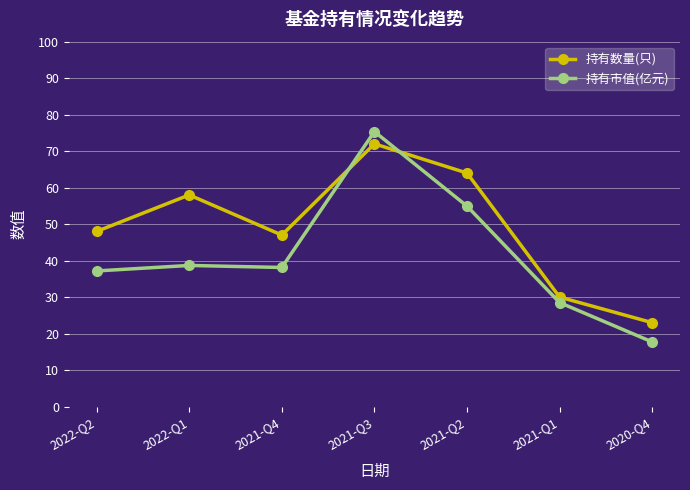

List the series in order of their overall mean, highest first.

持有数量(只), 持有市值(亿元)